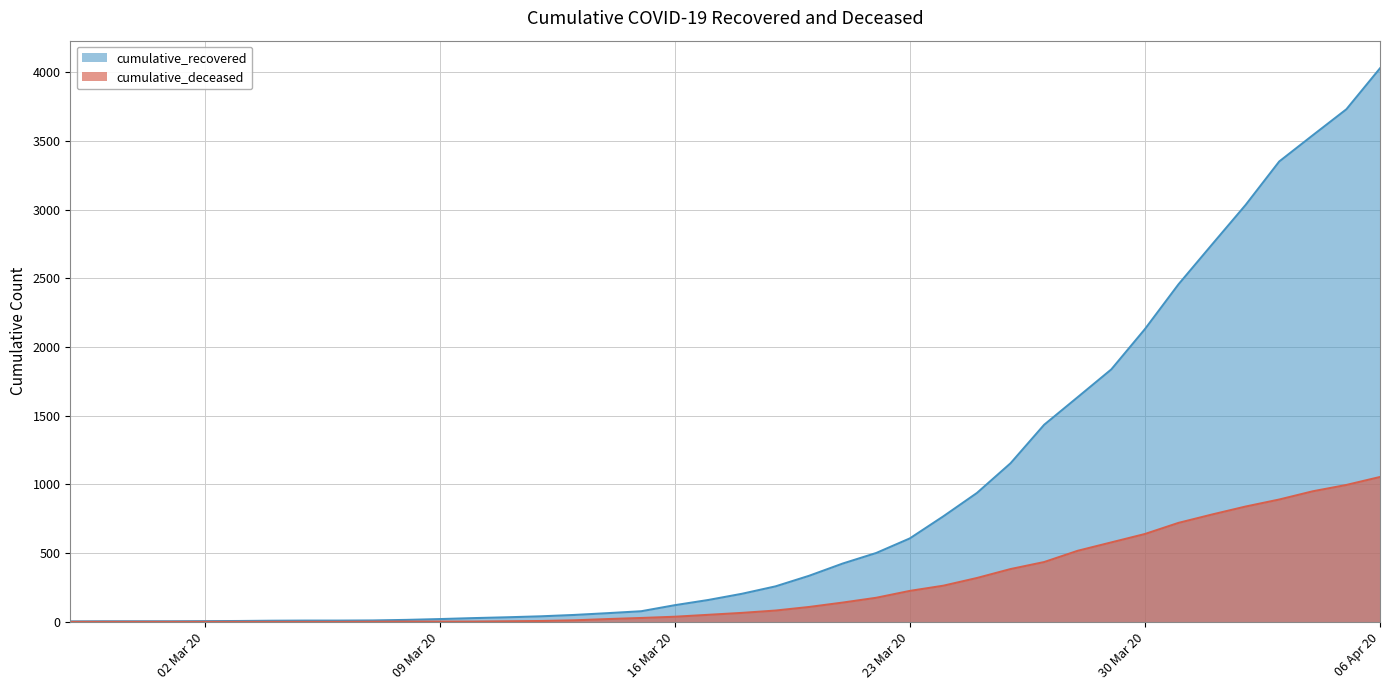

Rank the series by their average value, from lowest to highest.

cumulative_deceased, cumulative_recovered